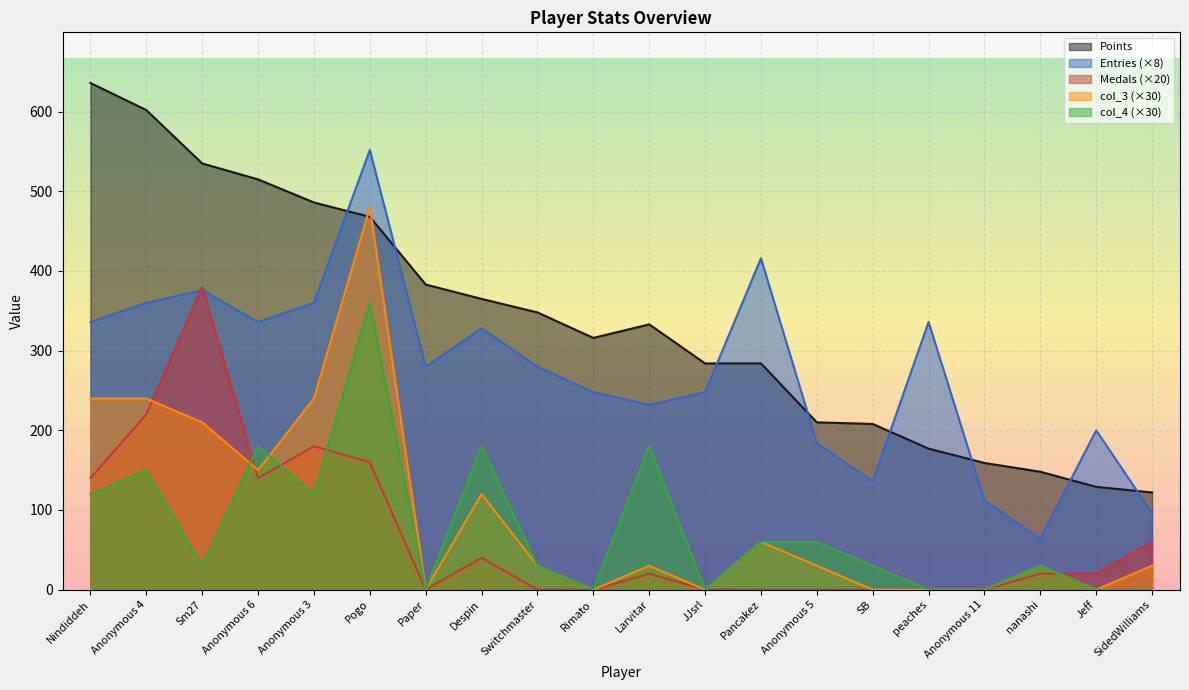

What is the label of the 15th point from the right?

Pogo